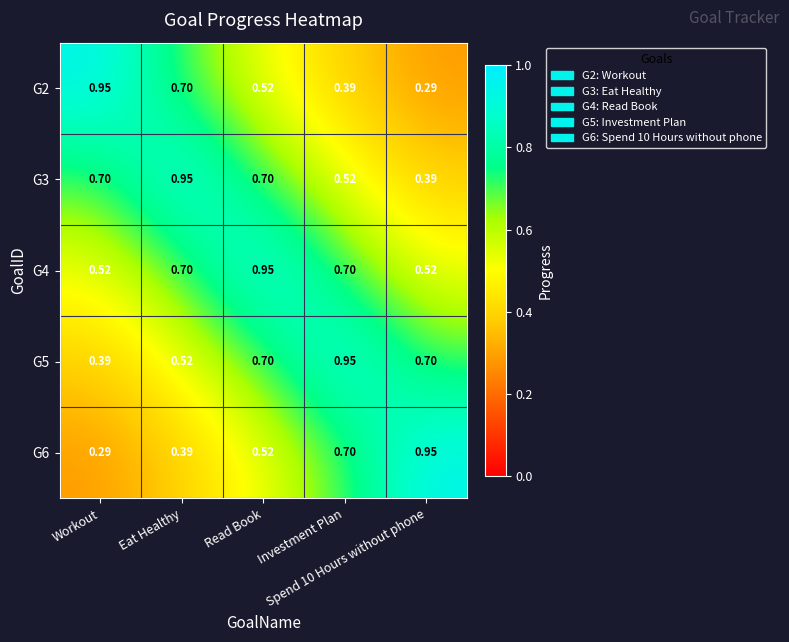

What is the spread (max minus min) of values at Spend 10 Hours without phone?

0.7